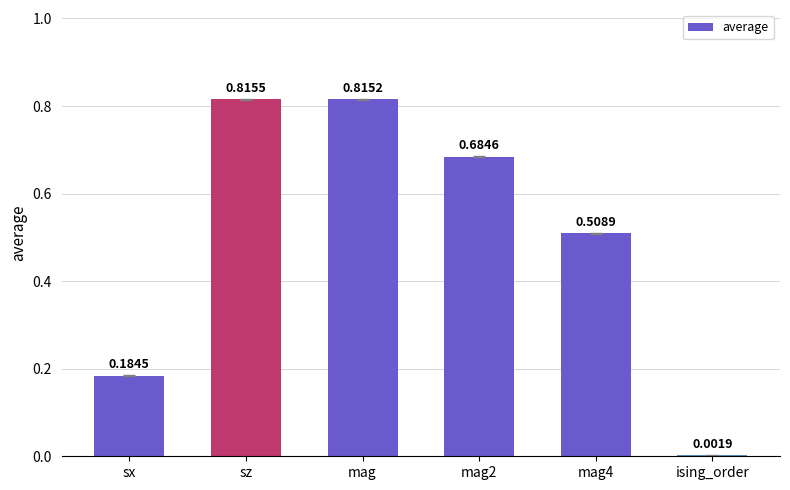

What is the sum of the values at sz and mag4?

1.3